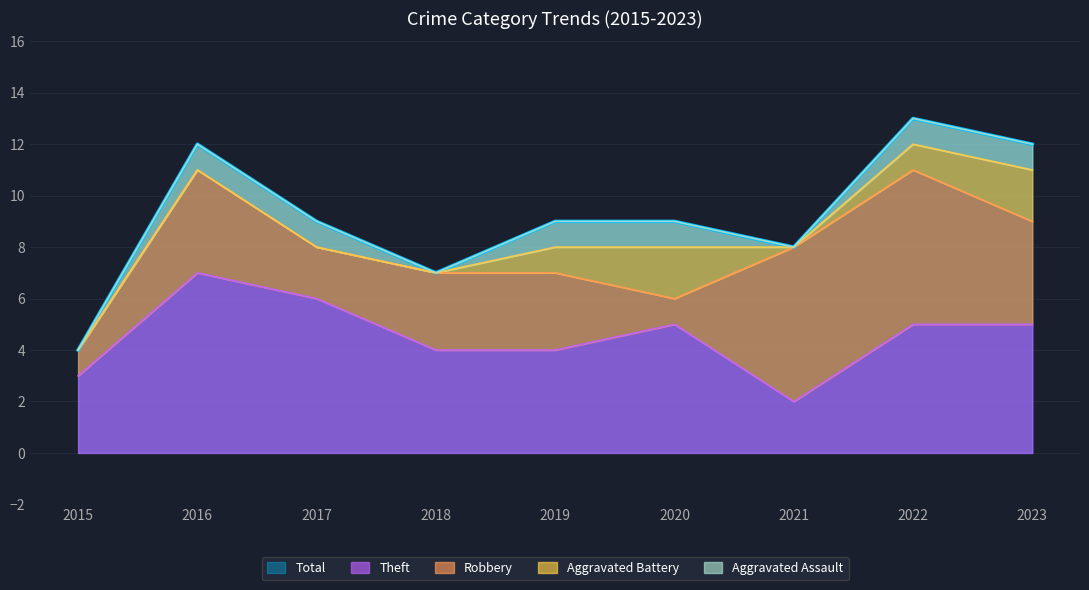

How many lines are shown in the chart?

5